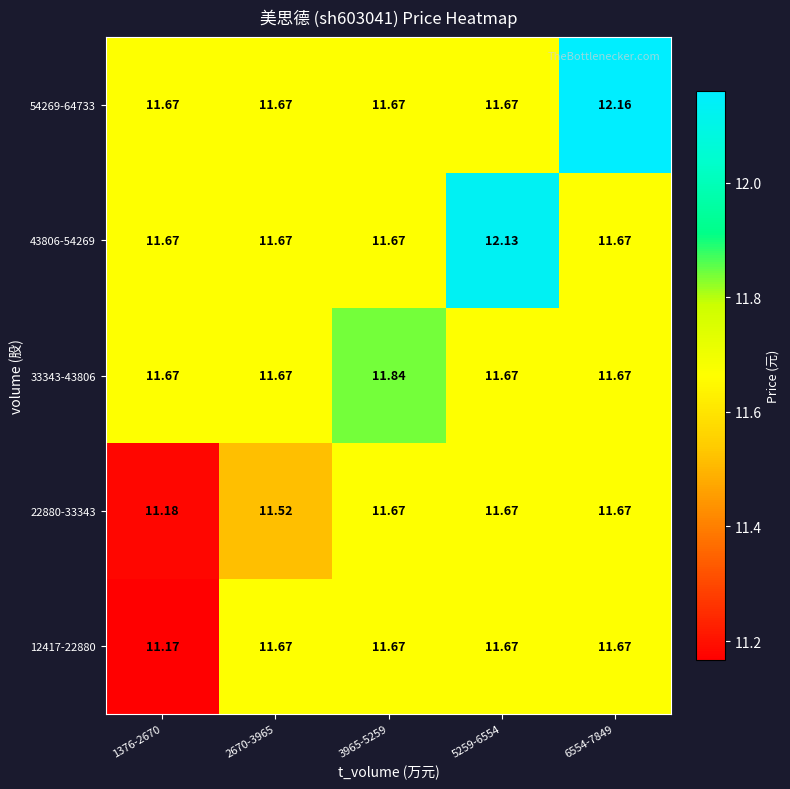

Is the value of 12417-22880 at 3965-5259 greater than the value of 54269-64733 at 6554-7849?

No